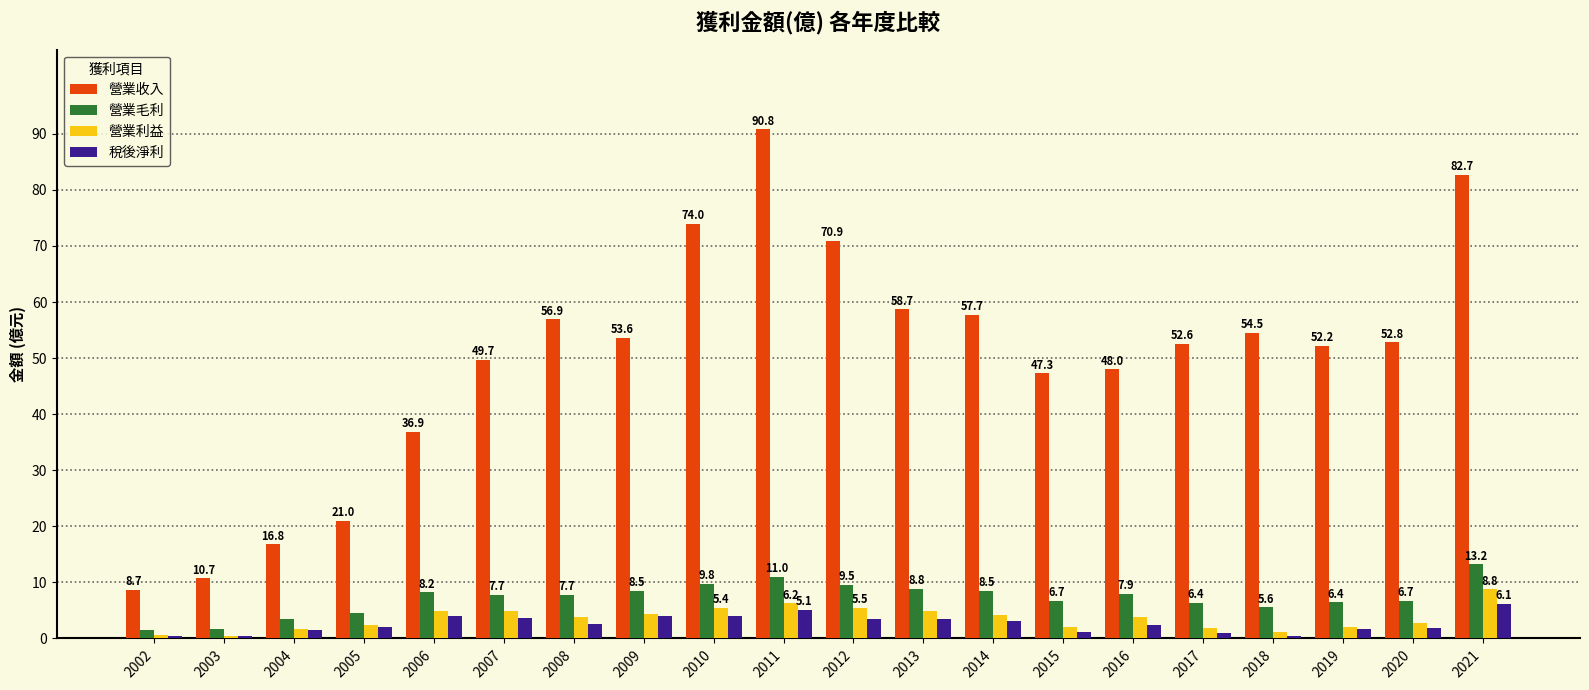

List the labels in order of 營業收入 value, largest first.

2011, 2021, 2010, 2012, 2013, 2014, 2008, 2018, 2009, 2020, 2017, 2019, 2007, 2016, 2015, 2006, 2005, 2004, 2003, 2002